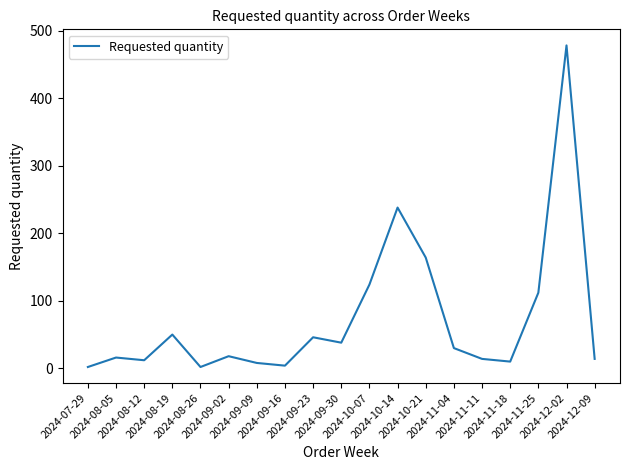

True or false: the data shows 8 at 2024-09-09.

True